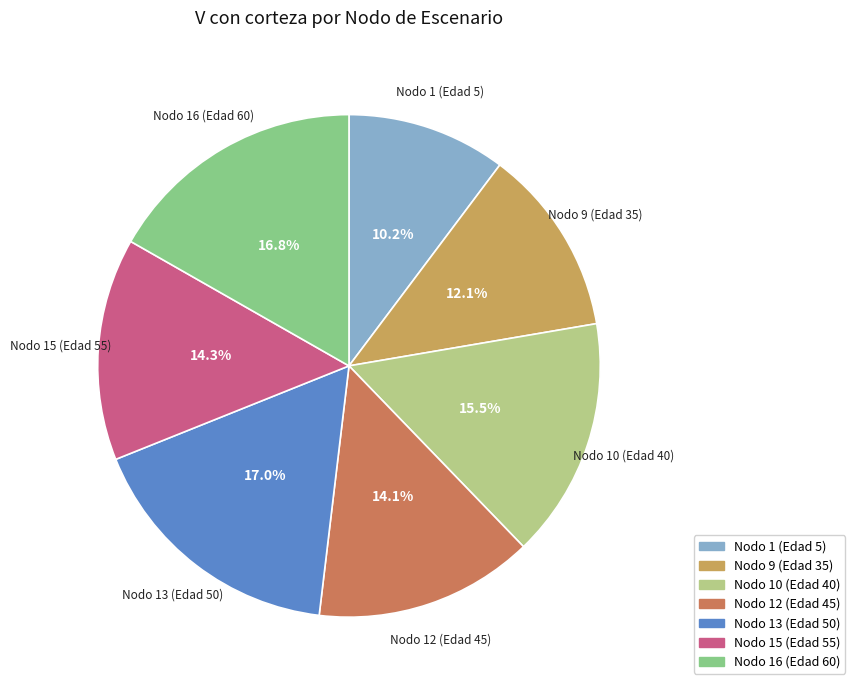

What is the smallest slice in the pie chart?

Nodo 1 (Edad 5)